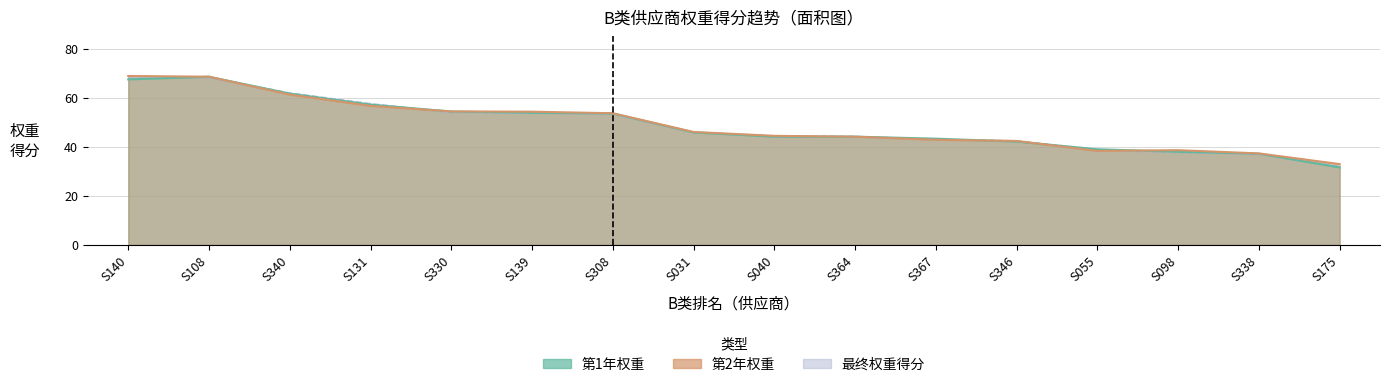

Where does the 第2年权重 series first go above 46?

S140